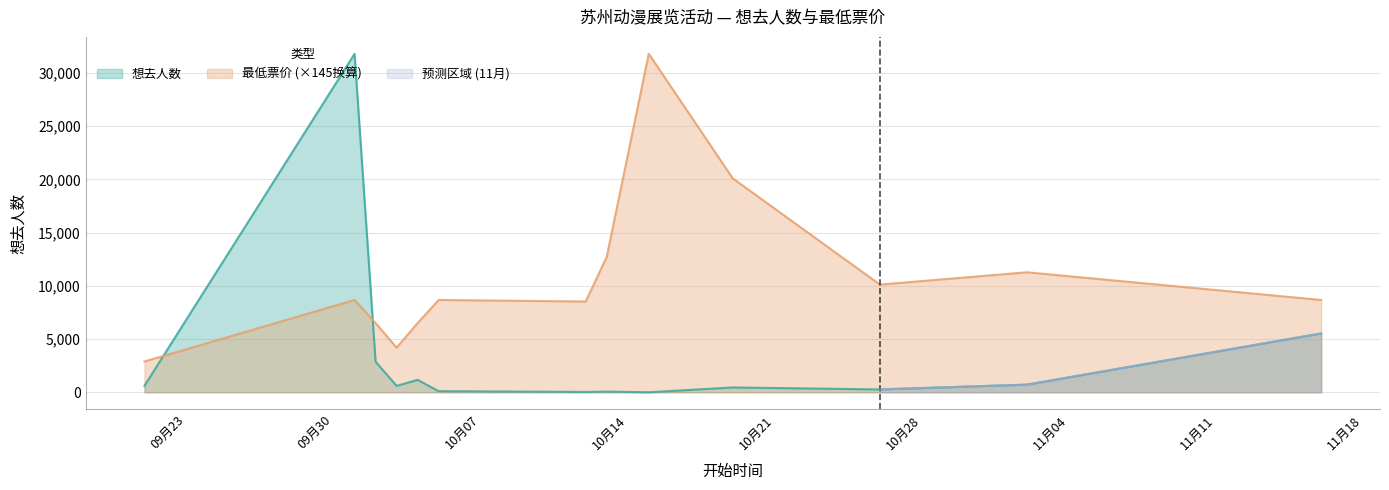

The 最低票价 series shows 10119.5 at 2024-10-26. True or false?

True